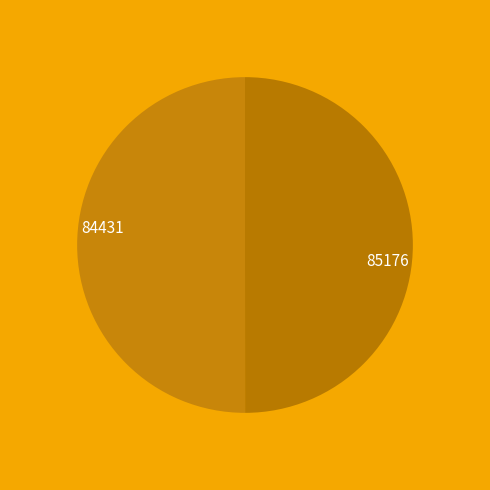

How many segments does this pie chart have?

2